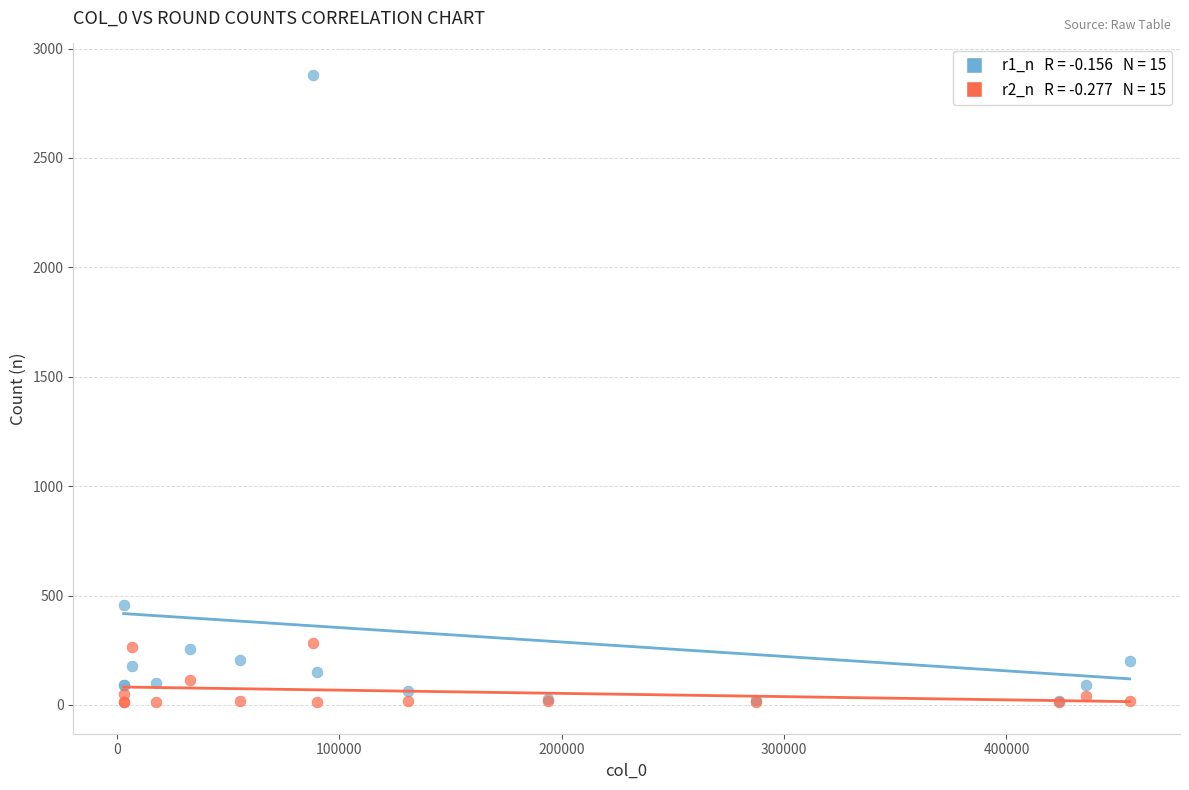

Across all series, what Y value is closest to 1446?

458